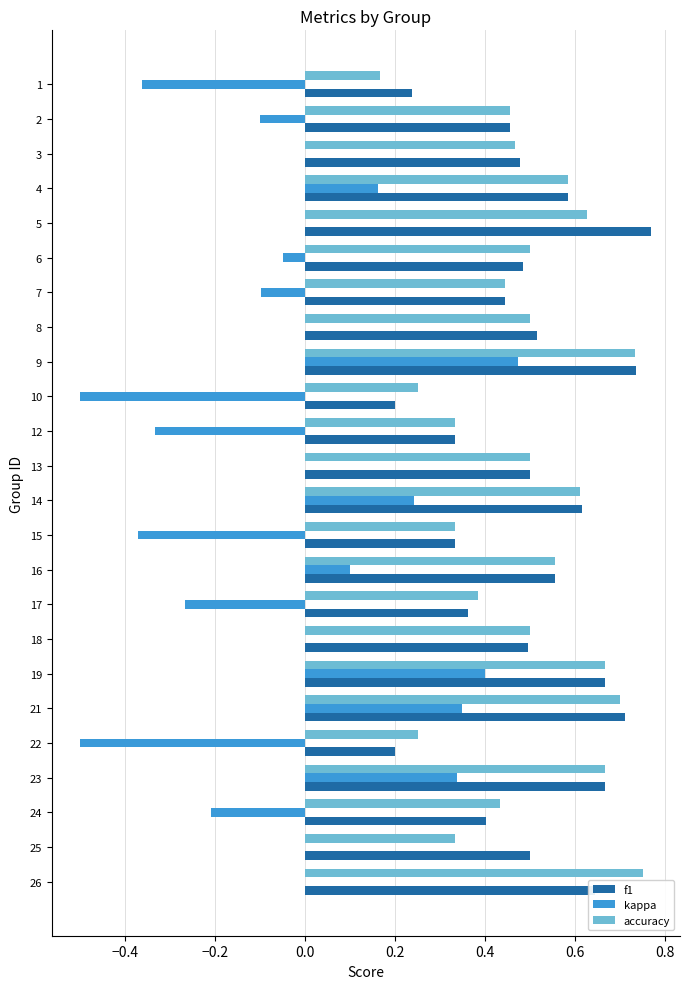

What is the sum of all accuracy values?

11.7